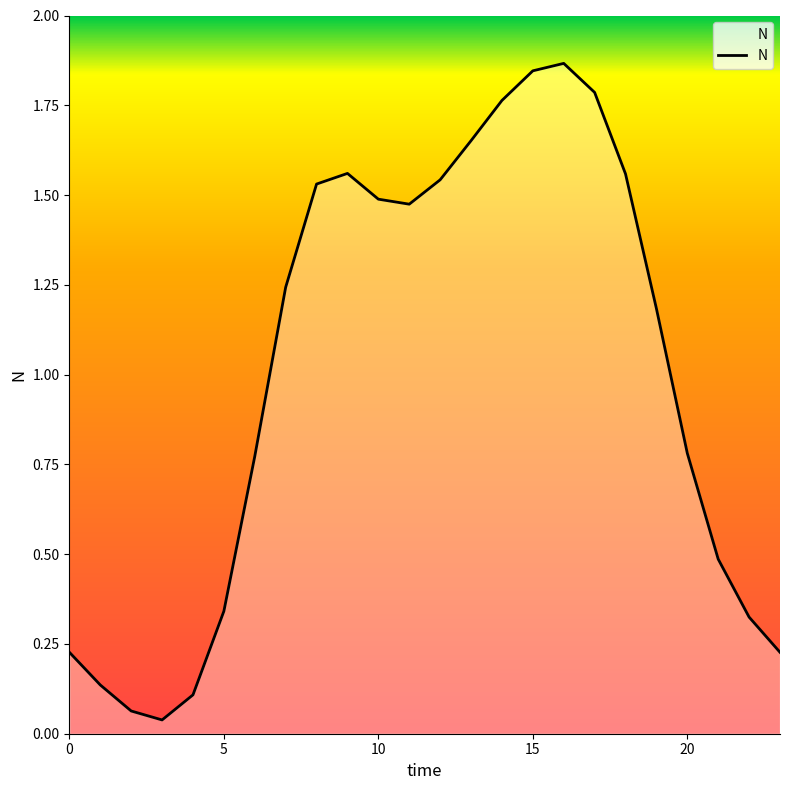

Reading left to right, list all the values displayed in this chart.

0.2	0.1	0.1	0.0	0.1	0.3	0.8	1.2	1.5	1.6	1.5	1.5	1.5	1.7	1.8	1.8	1.9	1.8	1.6	1.2	0.8	0.5	0.3	0.2